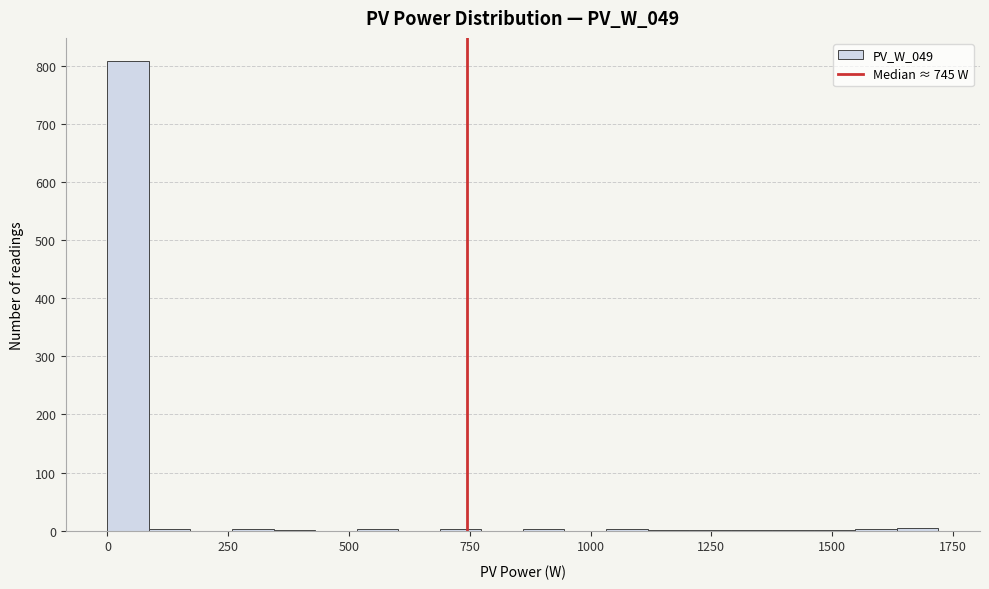

Around what value on the x-axis is the tallest bar? Give the approximate position of its centre, as read against the axis.

50